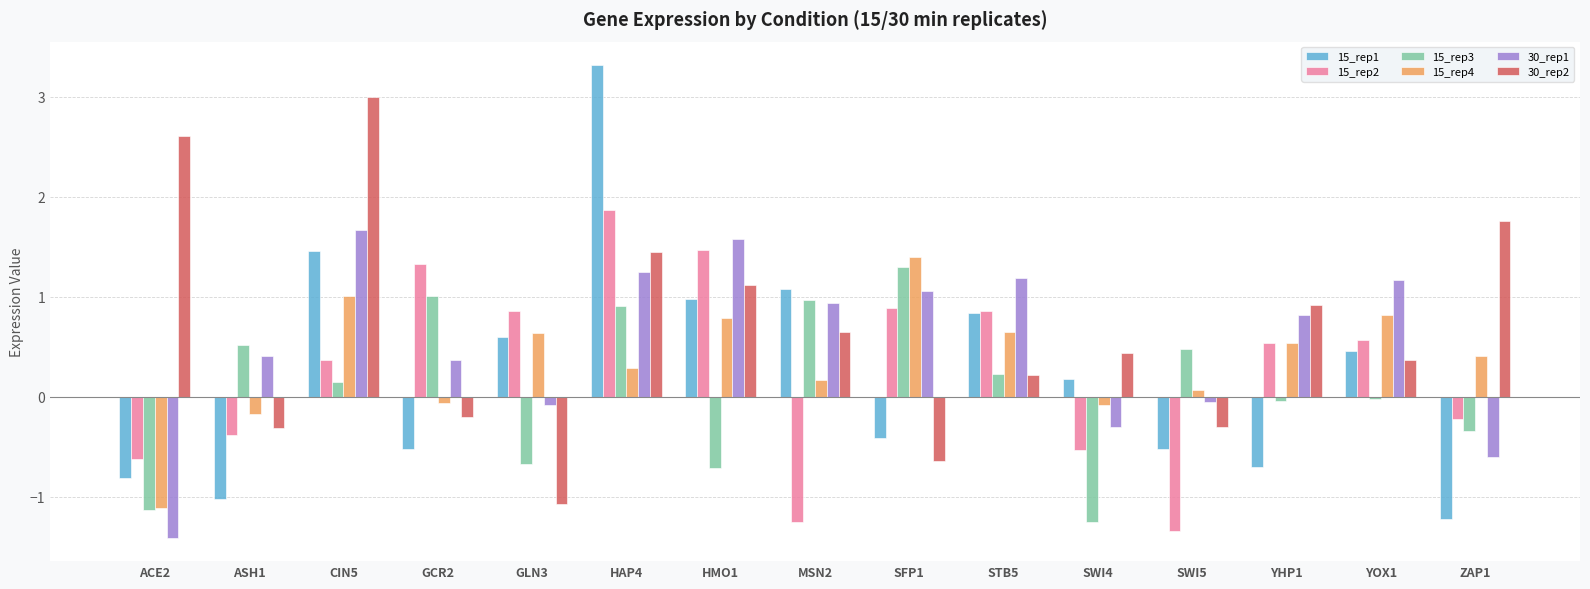

What is the difference between the 30_rep1 values at ACE2 and YOX1?

2.6